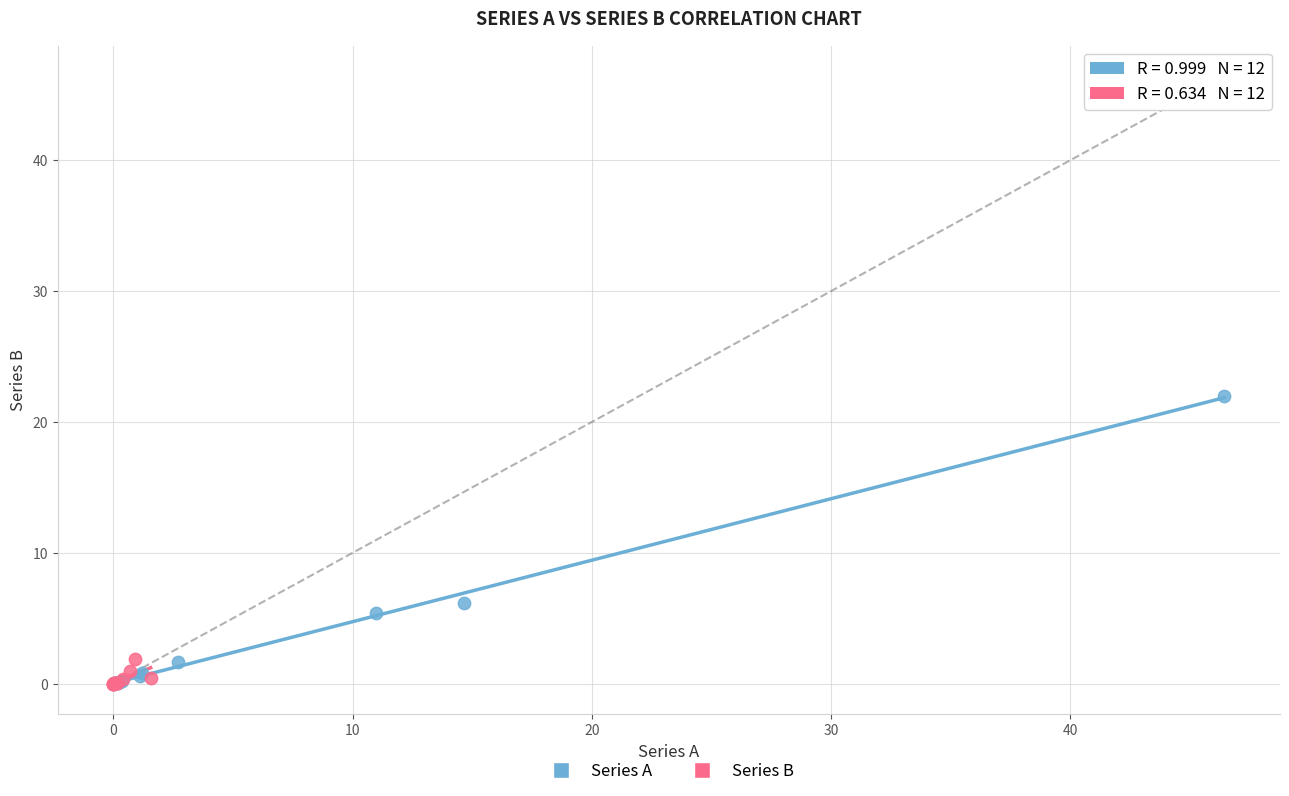

What are all the series names shown in the legend?

Series A, Series B